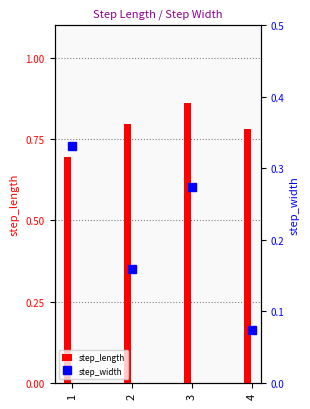

How many distinct data groups are displayed?

2